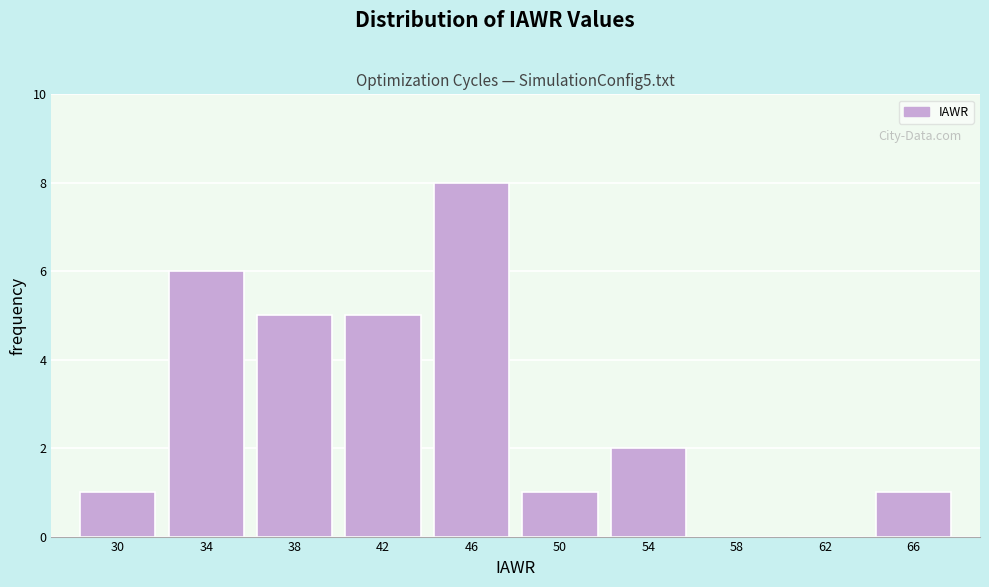

Reading left to right, what are all the values shown in this chart?

30=1	34=6	38=5	42=5	46=8	50=1	54=2	58=0	62=0	66=1